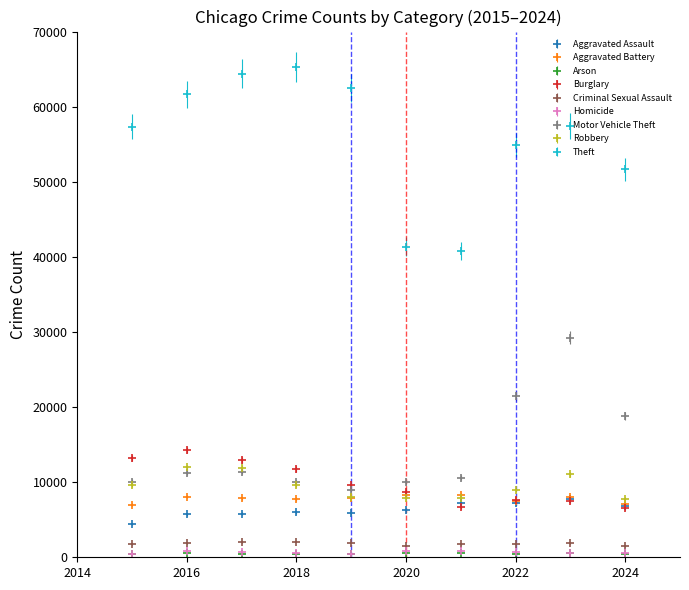

Which series has the largest total across all categories?

Theft